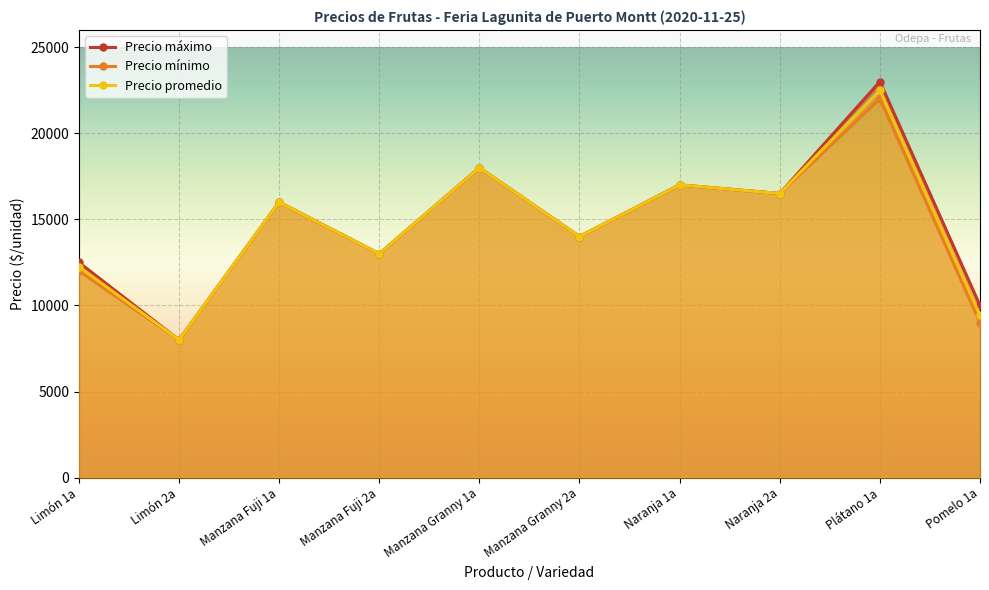

Rank the series at Plátano 1a from lowest to highest value.

Precio mínimo, Precio promedio, Precio máximo